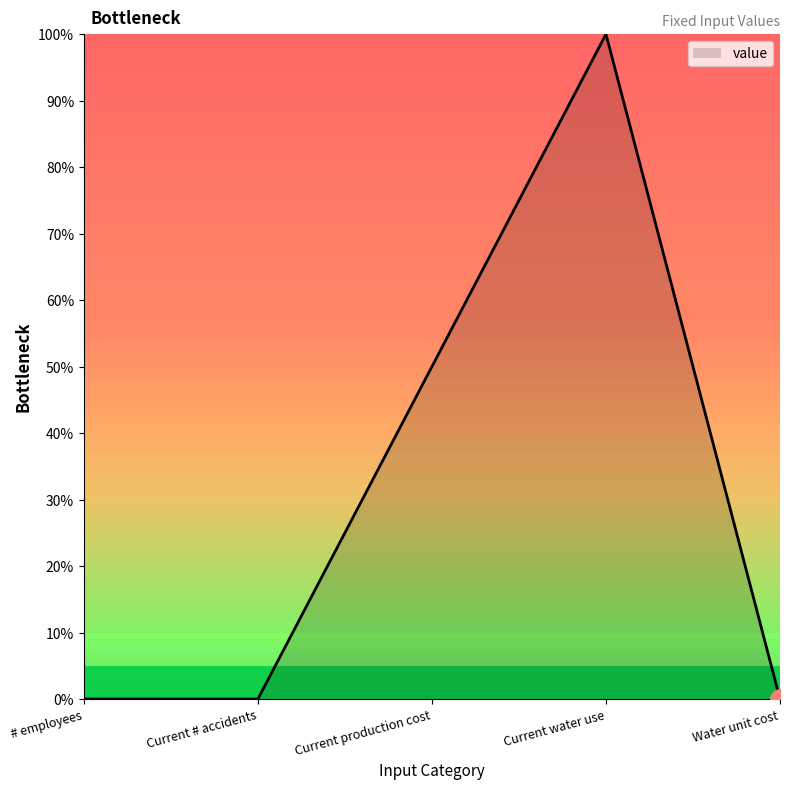

Which category has the highest value across all series?

Current water use